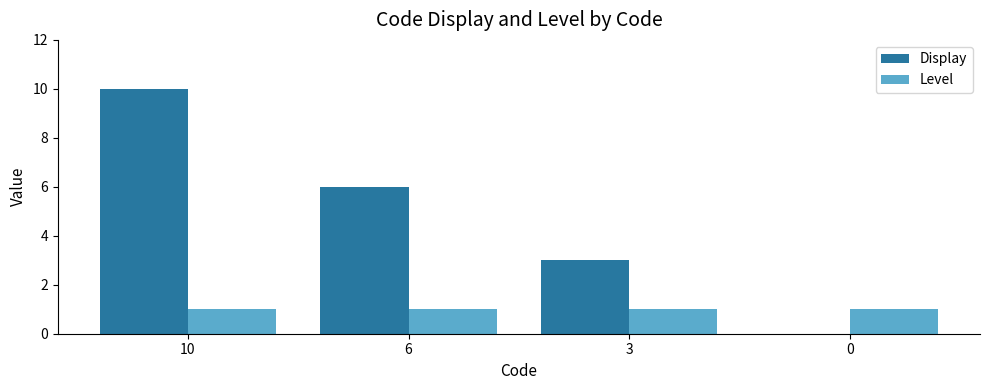

Are the bars horizontal?

No